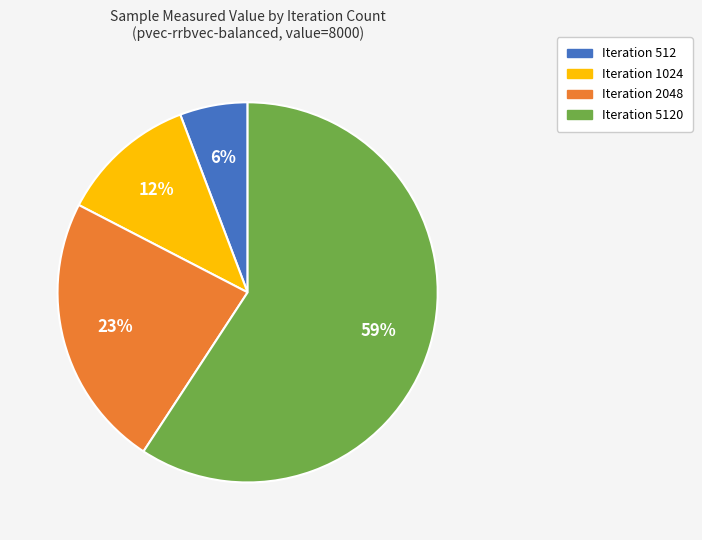

To the nearest percent, what is the difference between the largest and smallest slice percentages?

53%